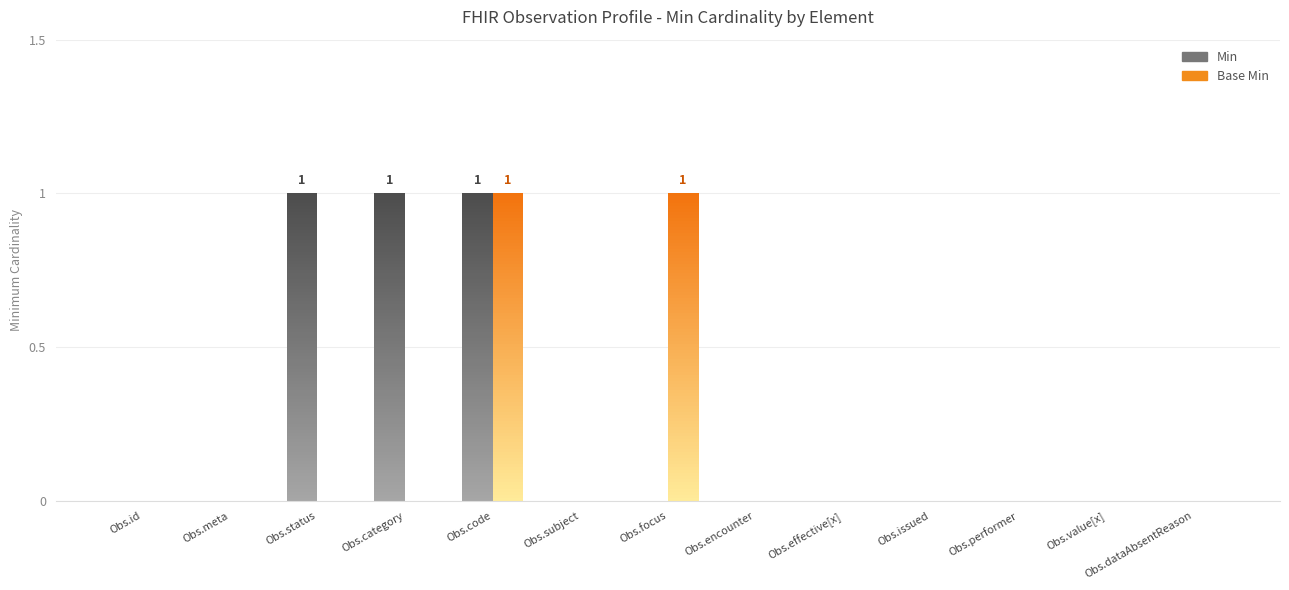

Which category has the highest value across all series?

Observation.status